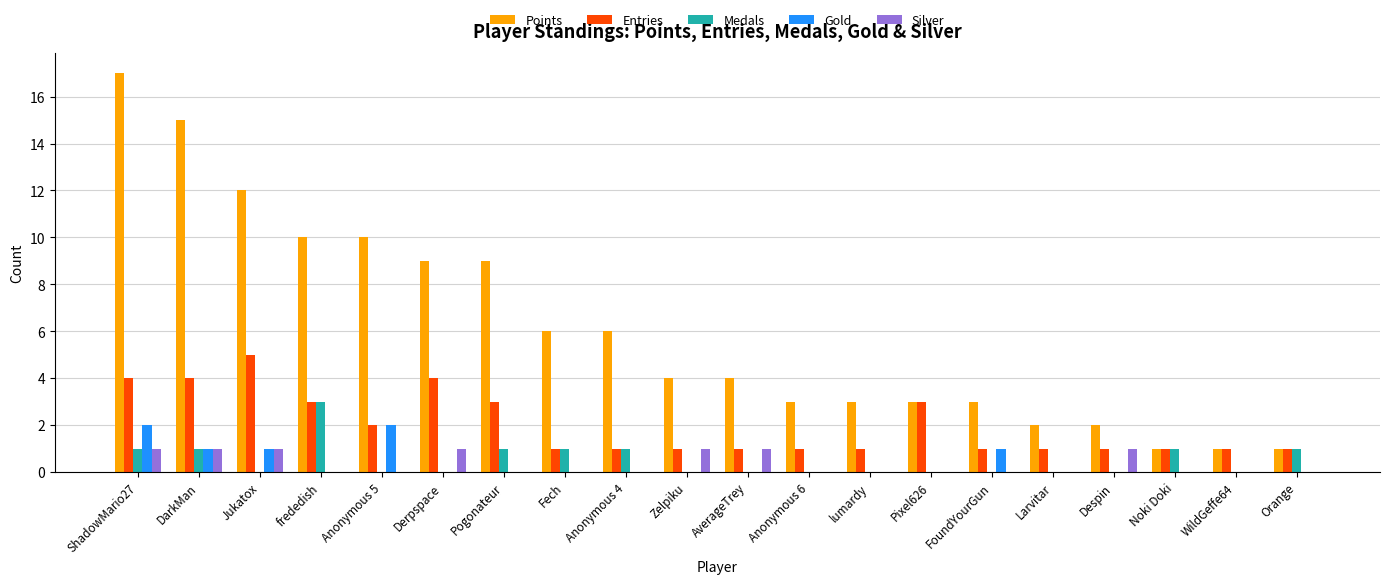

Between Jukatox and WildGeffe64, which series saw the biggest shift?

Points